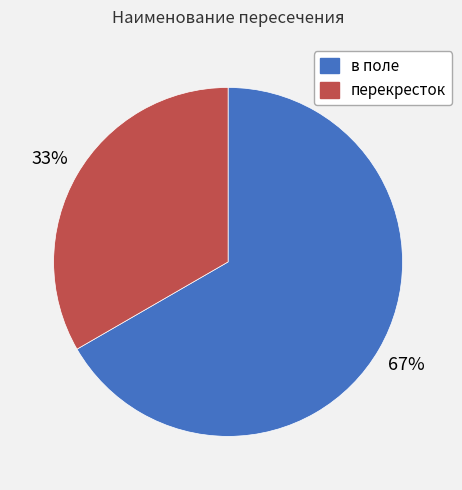

True or false: перекресток accounts for 33% of the total.

True